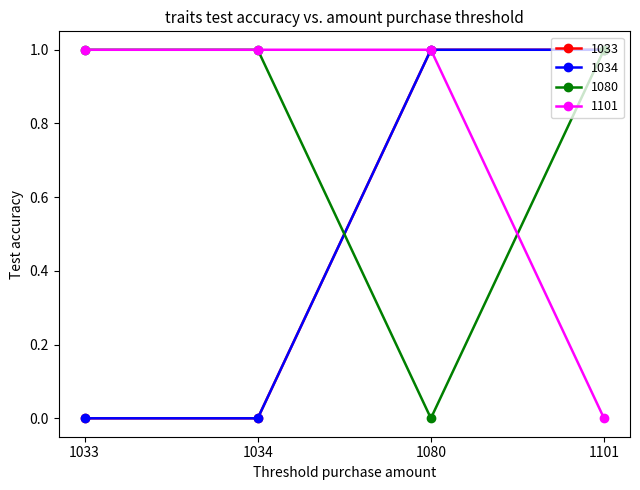

Does the chart display data point markers on the line(s)?

Yes